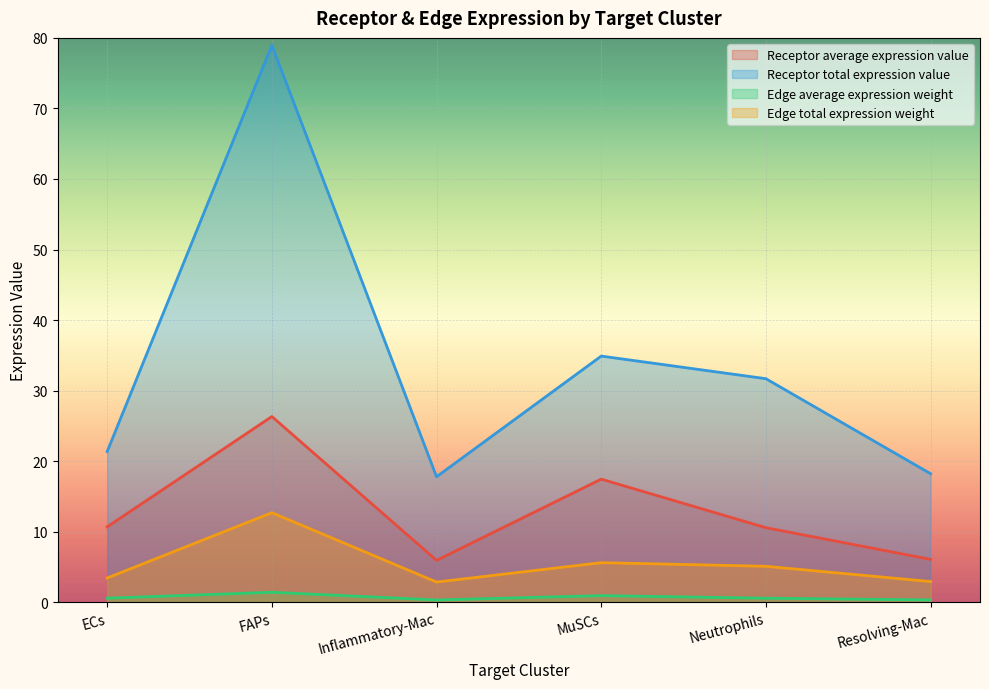

What is the spread (max minus min) of values at Neutrophils?

31.1